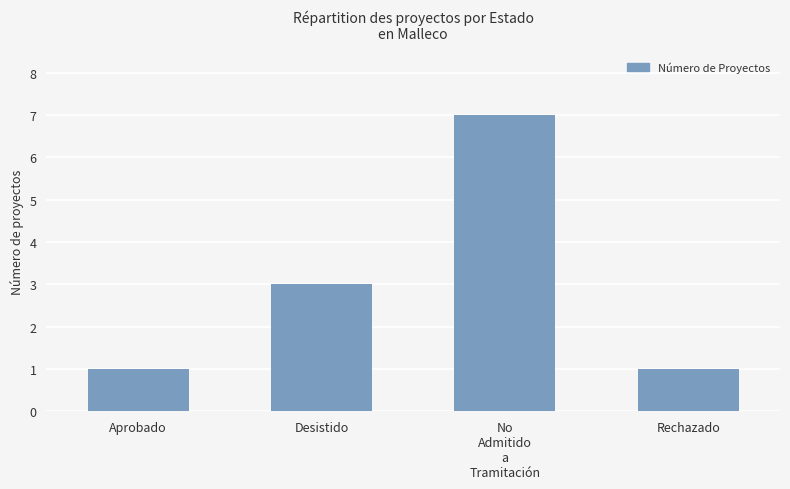

Which category has the highest value across all series?

No
Admitido
a
Tramitación